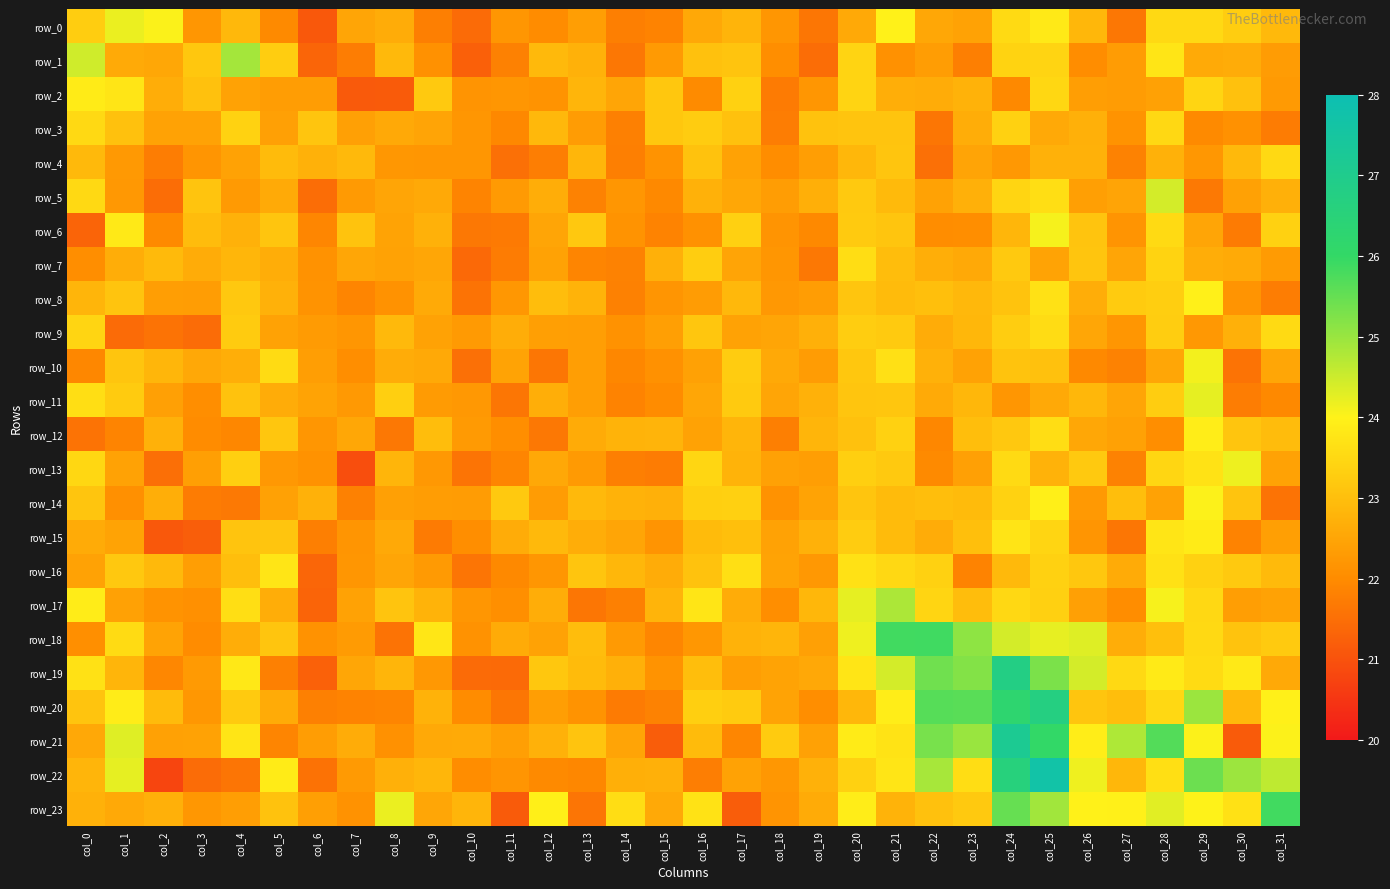

At which category does the chart reach its minimum across all series?

col_2